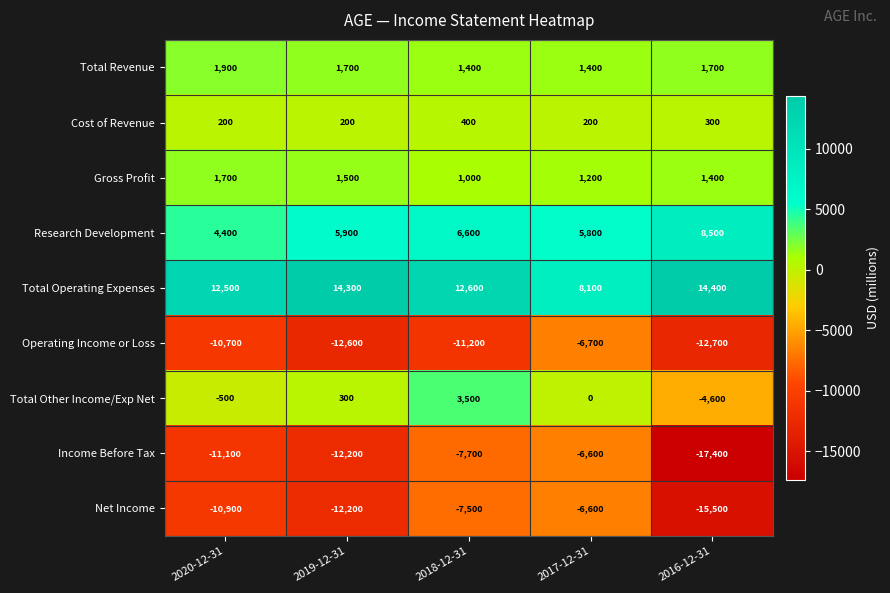

How many values in the Net Income series are below -10900?

2